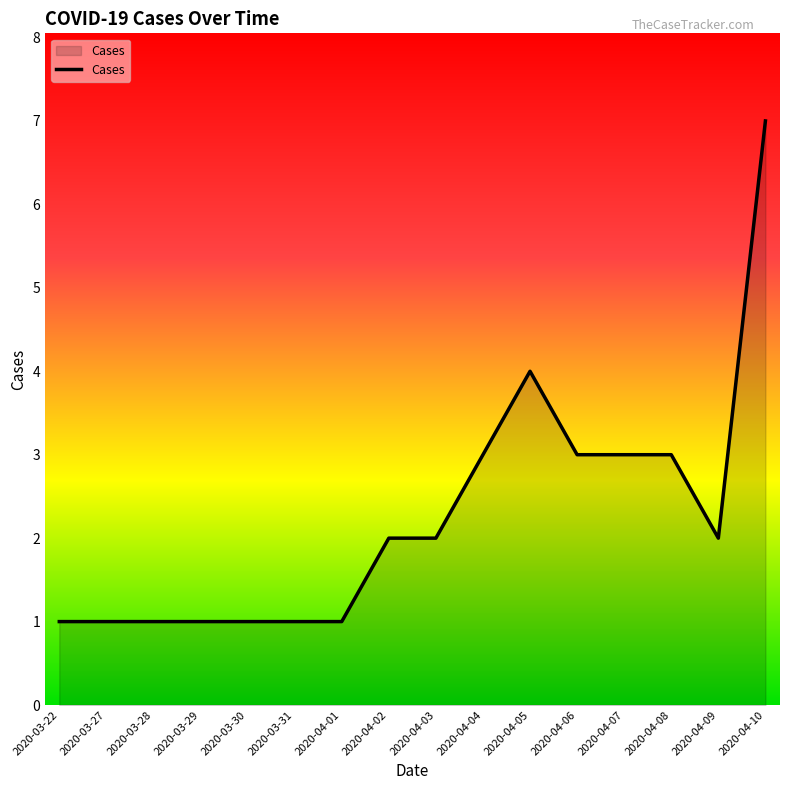

Approximately how many times larger is the value at 2020-04-02 compared to 2020-04-10?

0.3